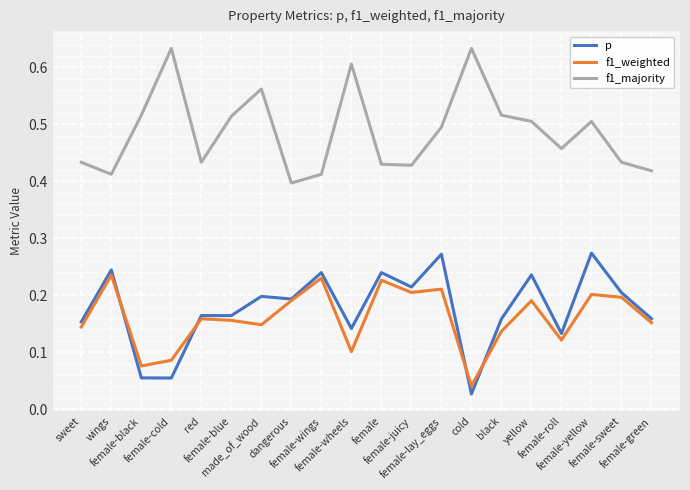

True or false: f1_majority and f1_weighted intersect in this chart.

False